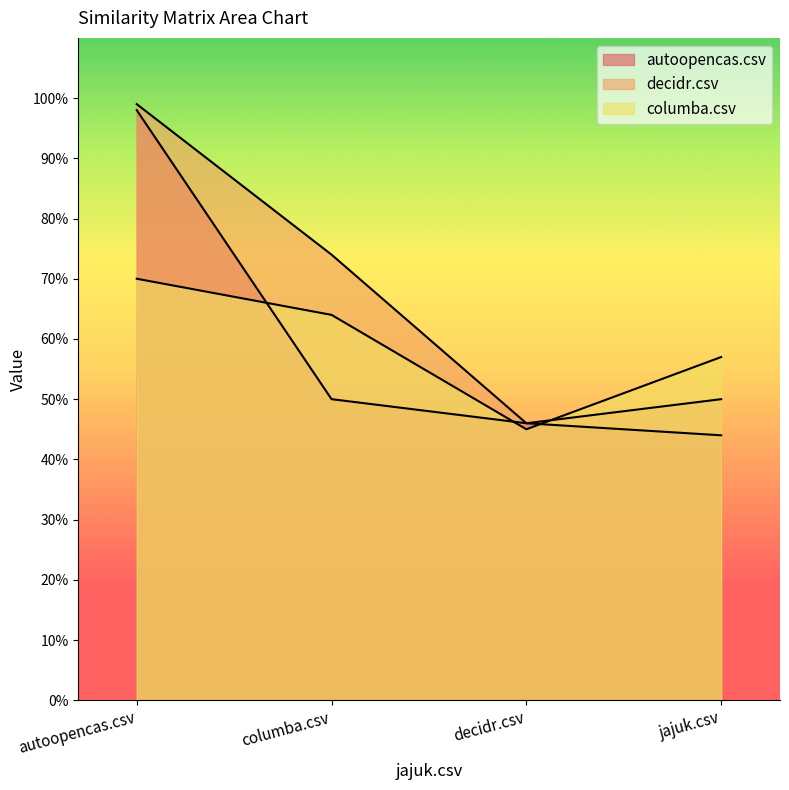

What is the maximum value for autoopencas.csv?

1.0